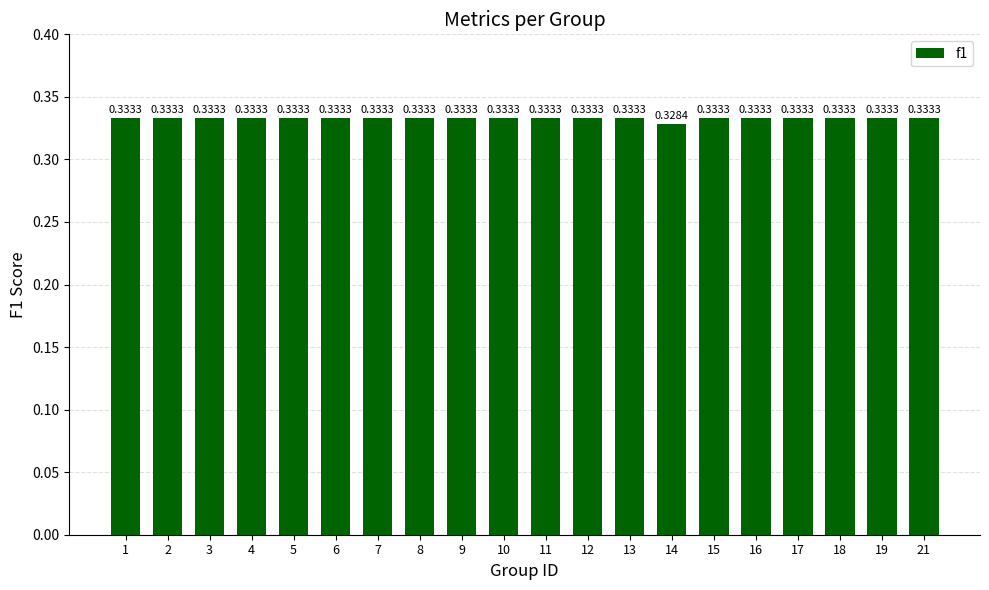

What is the sum of all values?

6.7